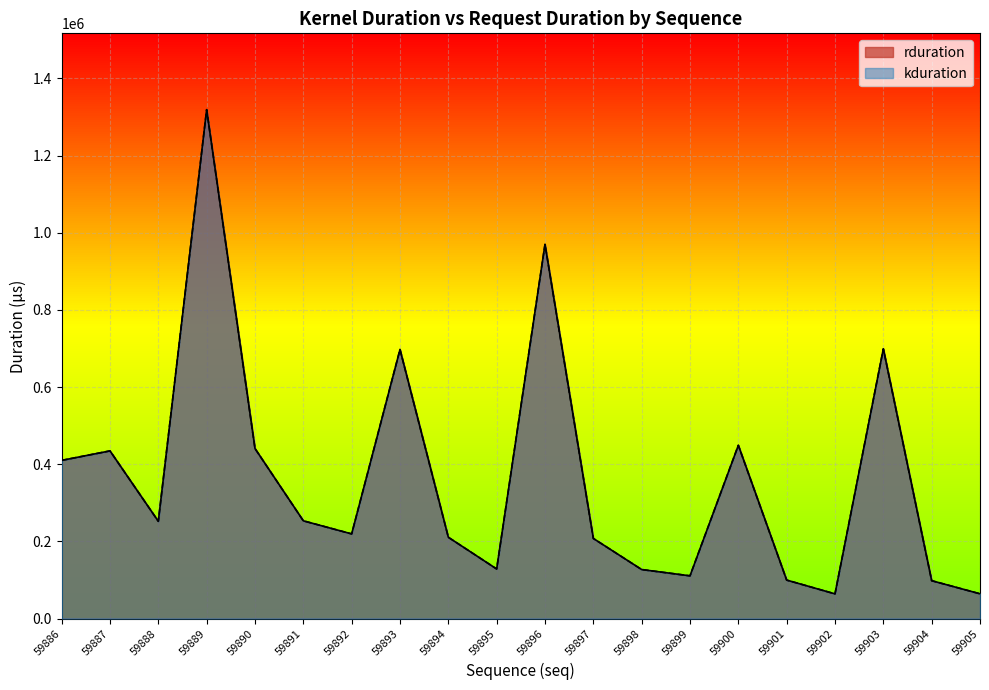

Reading right to left, extract all data points from this chart.

rduration: 64064	98048	698974	63872	99584	448927	110624	126911	207520	969694	128351	210559	697213	219296	253215	440574	1318941	251935	434462	409887
kduration: 64064	98048	698974	63872	99584	448927	110624	126911	207520	969694	128351	210559	697213	219296	253215	440574	1318941	251935	434462	409887